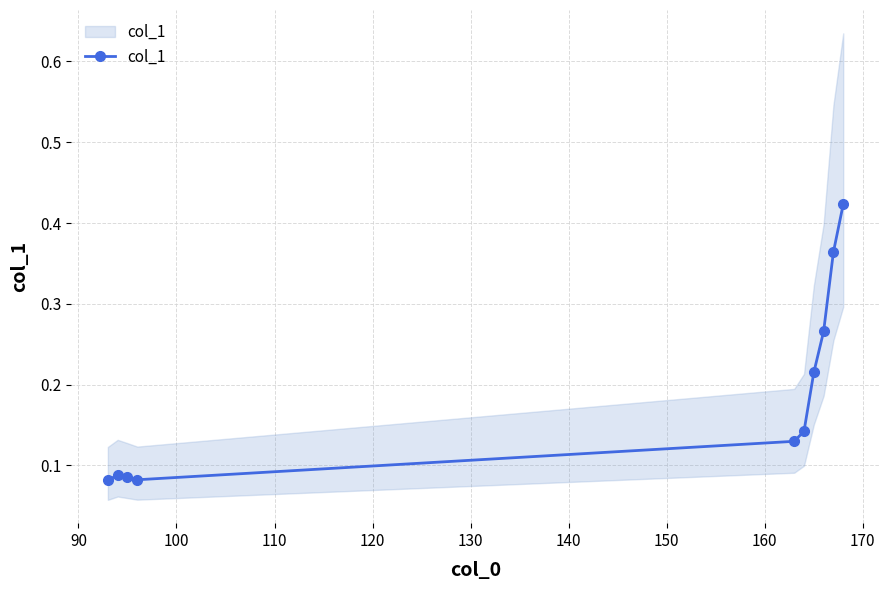

How many distinct data groups are displayed?

1